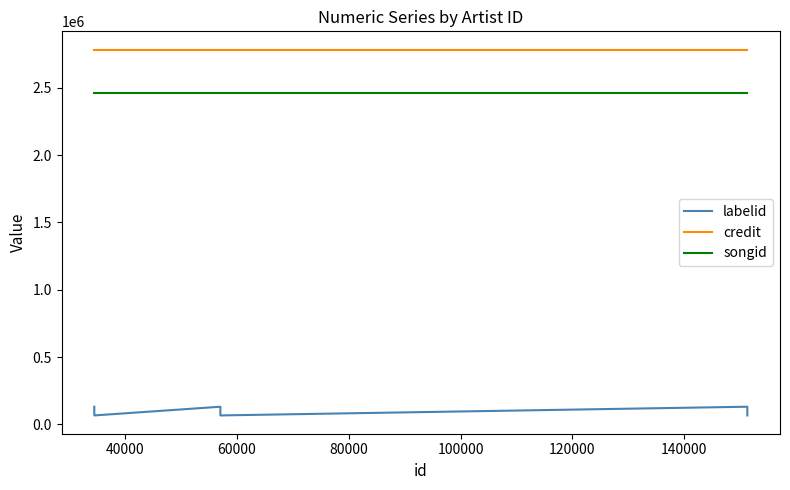

What is the maximum value for credit?

2784065